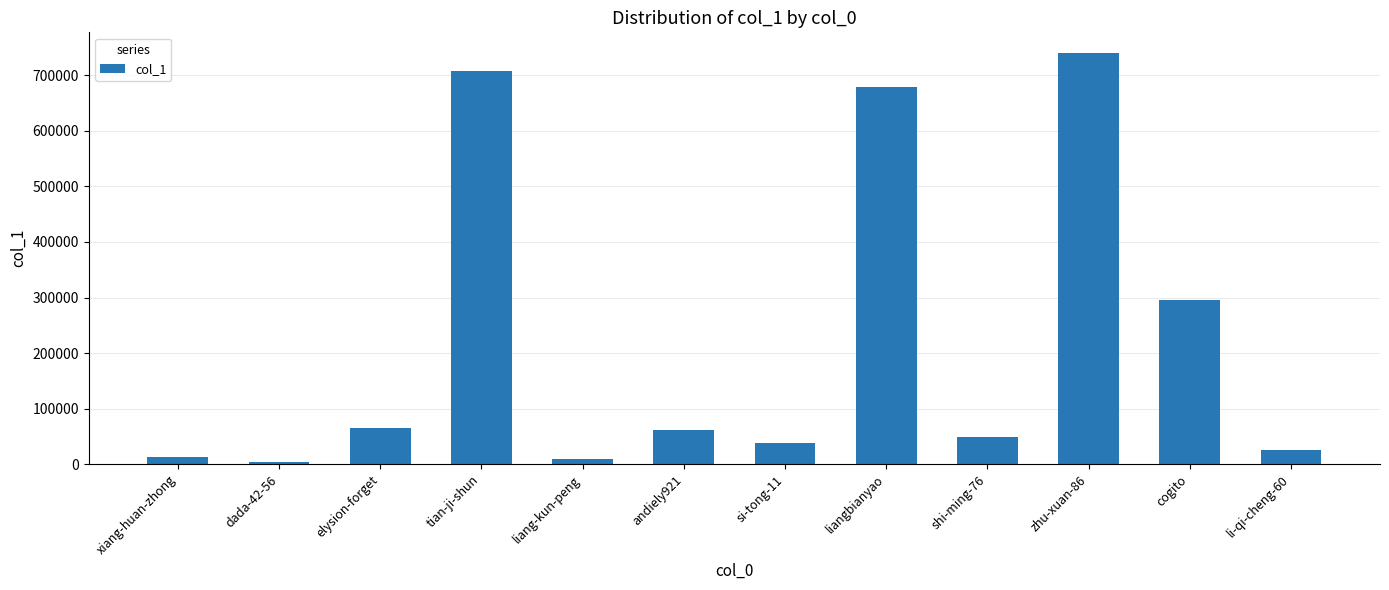

What is the smallest value displayed?

4263